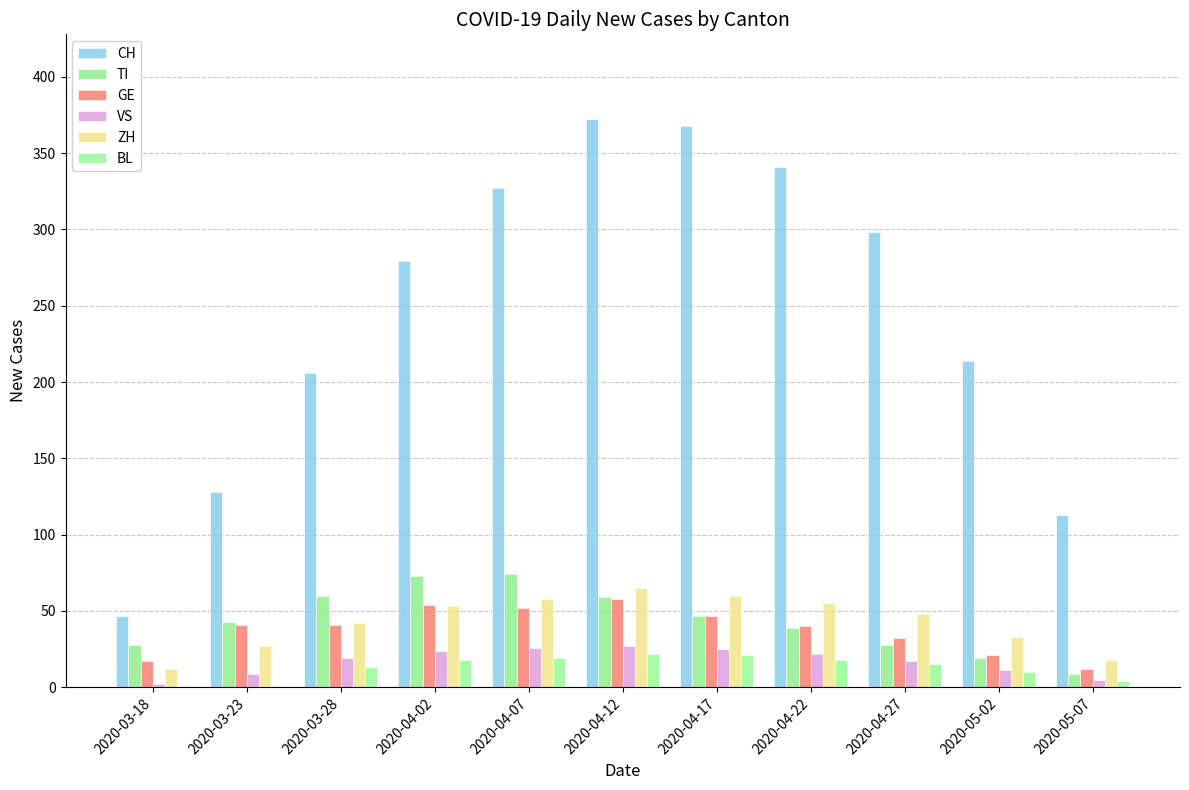

What is the label of the 11th bar from the left?

2020-05-07